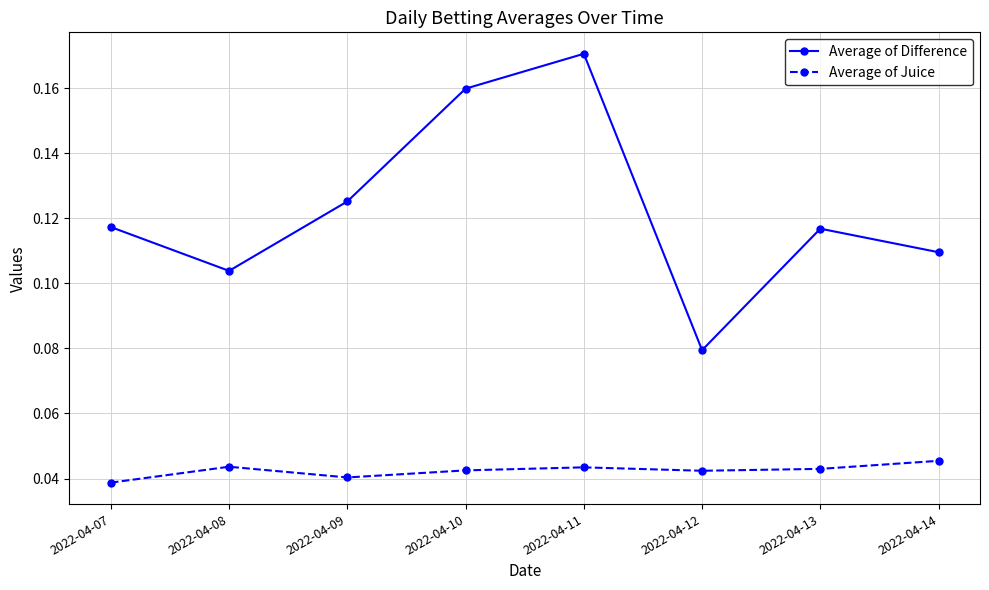

Is the value of Average of Difference at 2022-04-07 greater than the value of Average of Juice at 2022-04-09?

Yes